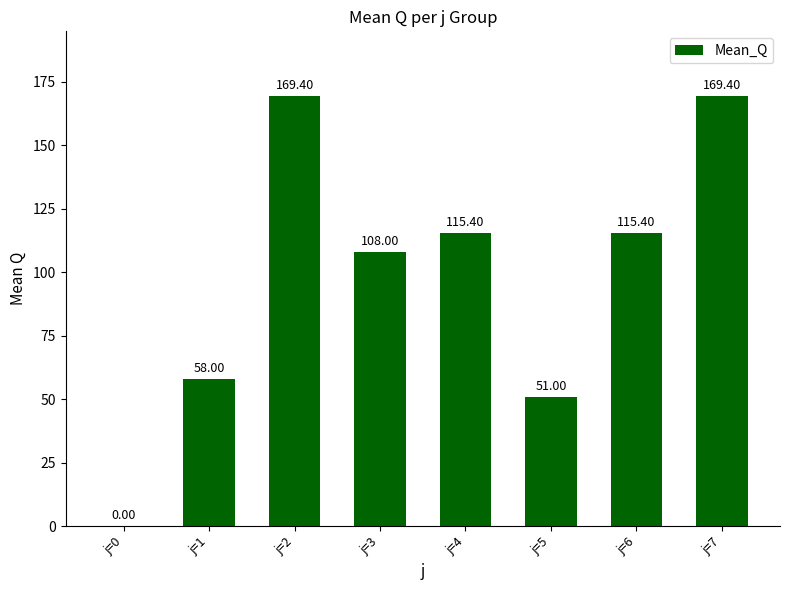

What is the approximate value at j=1?

58.0